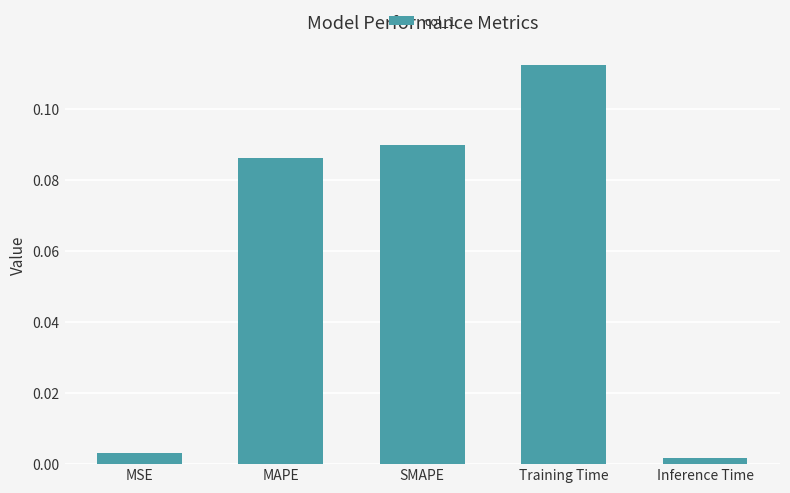

Which label corresponds to the largest value in the chart?

Training Time